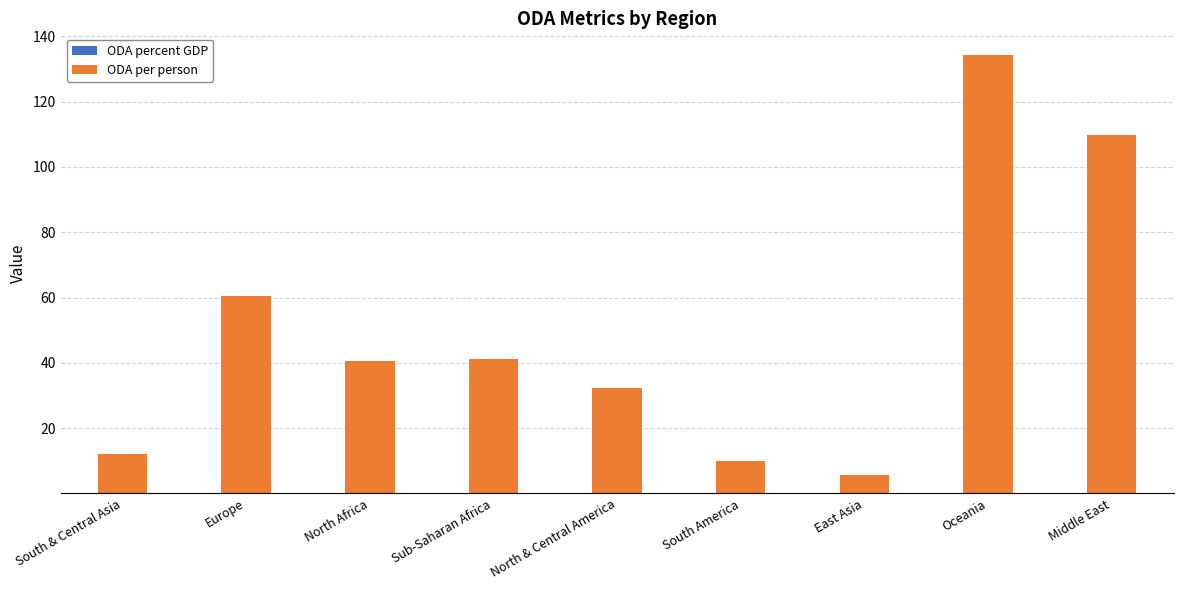

At which category is the sum across all series the highest?

Oceania